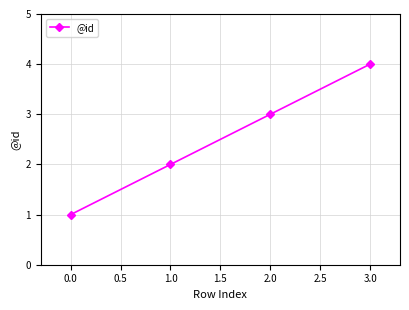

What is the difference between the second highest and second lowest values?

1